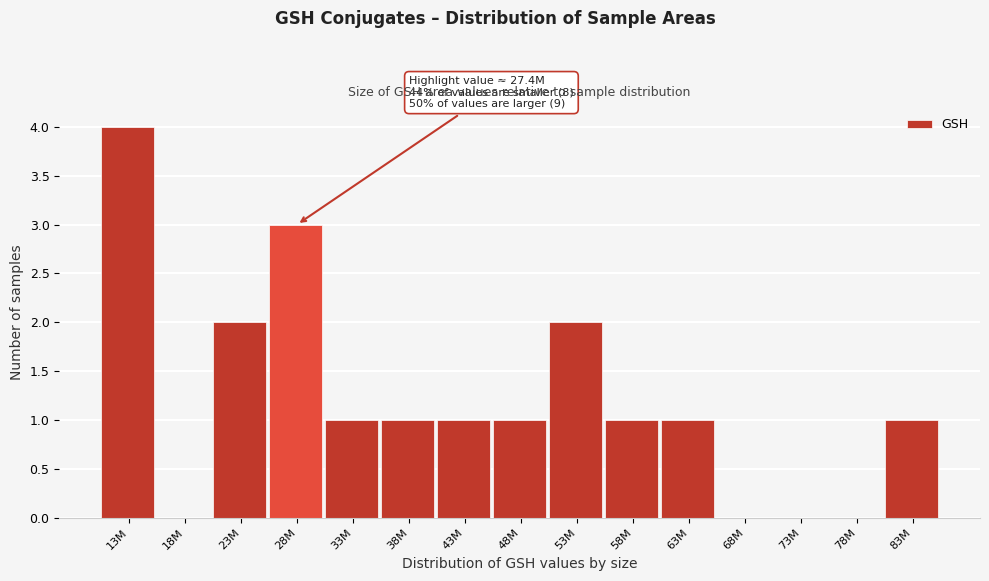

Reading left to right, list all the values displayed in this chart.

13M=4	18M=0	23M=2	28M=3	33M=1	38M=1	43M=1	48M=1	53M=2	58M=1	63M=1	68M=0	73M=0	78M=0	83M=1